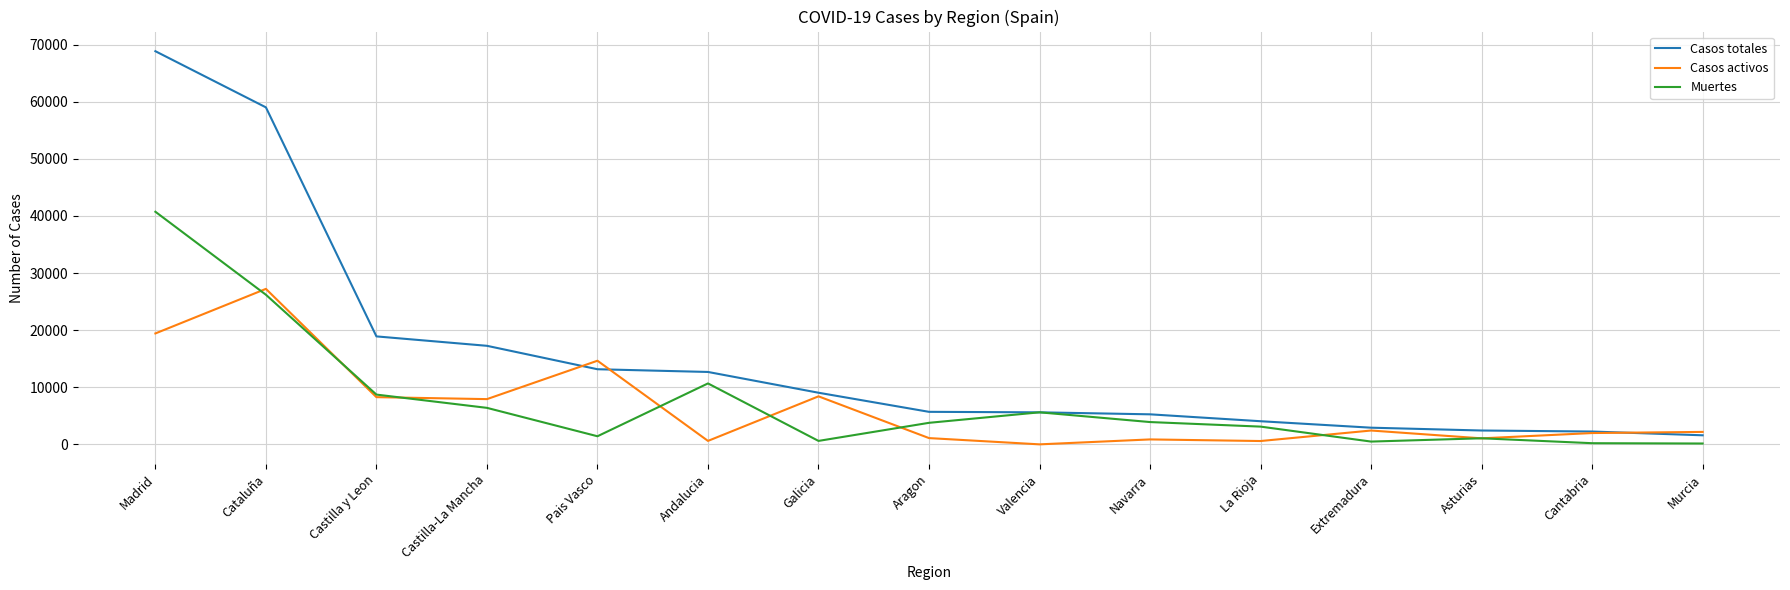

Where do Casos activos and Casos totales first cross each other?

Castilla-La Mancha and Pais Vasco